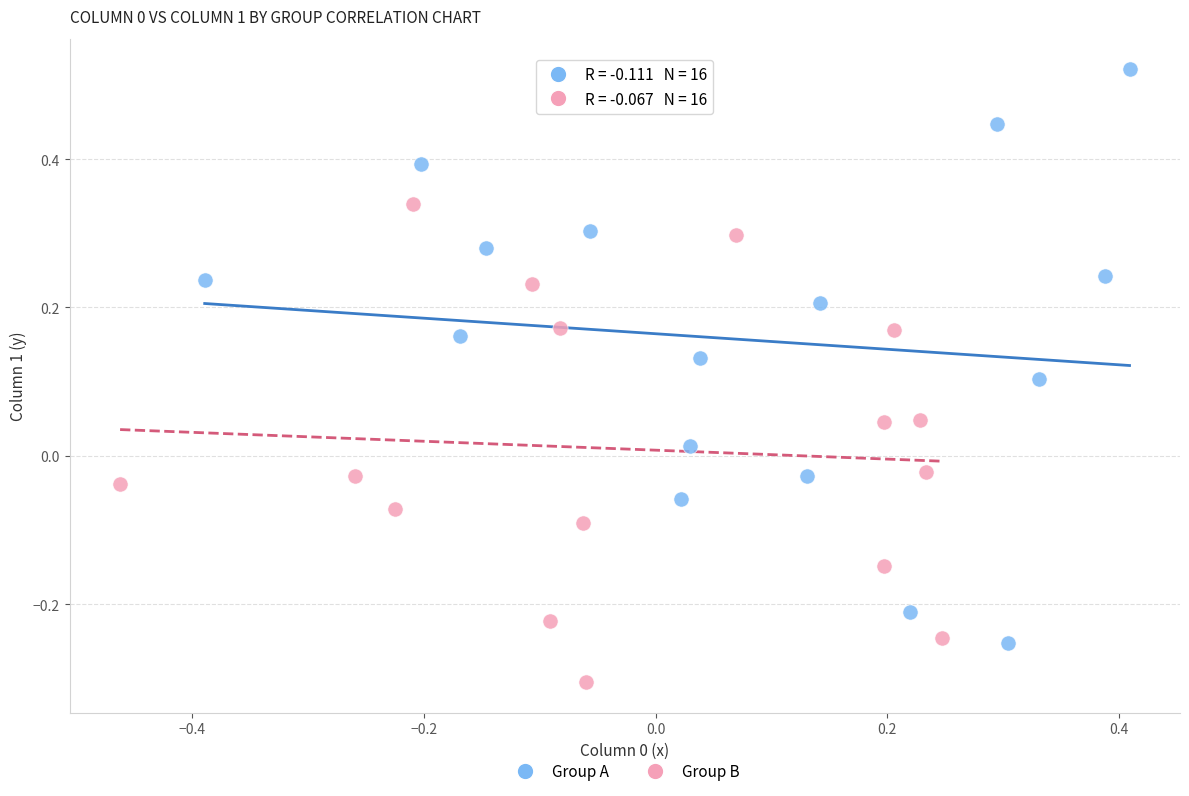

Which series contains the highest Y value?

Group A